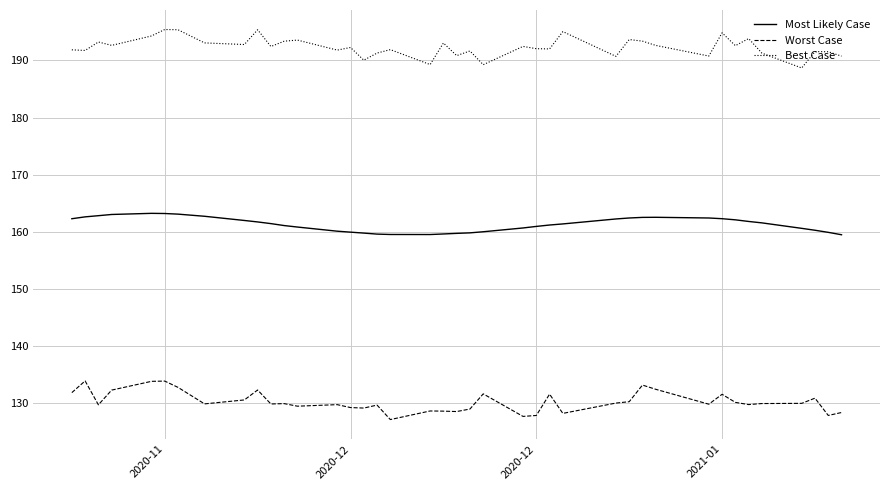

What is the difference between the maximum and minimum values in the Best Case series?

6.7